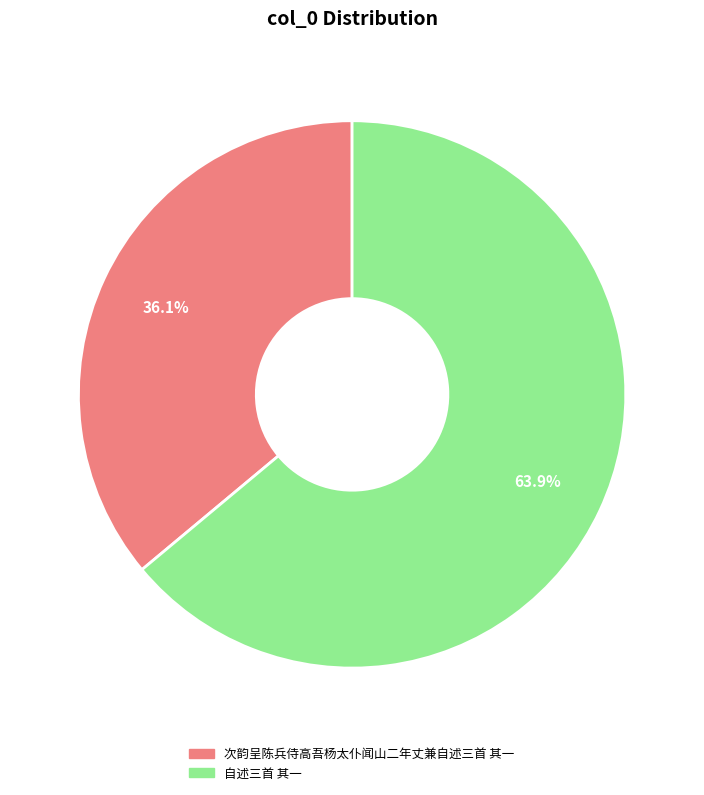

Rank the categories by value from lowest to highest.

次韵呈陈兵侍高吾杨太仆闻山二年丈兼自述三首 其一, 自述三首 其一